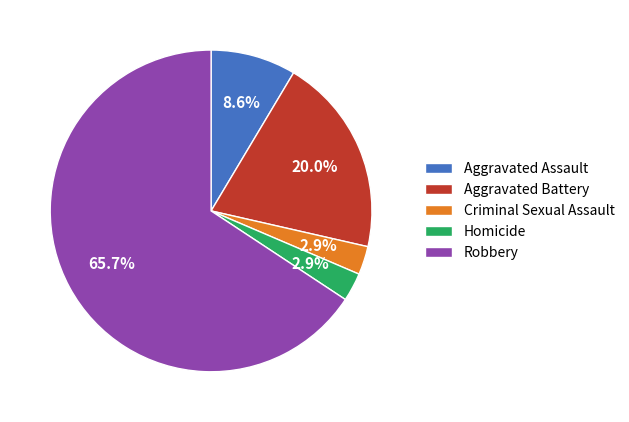

To the nearest percent, what is the difference between the largest and smallest slice percentages?

63%